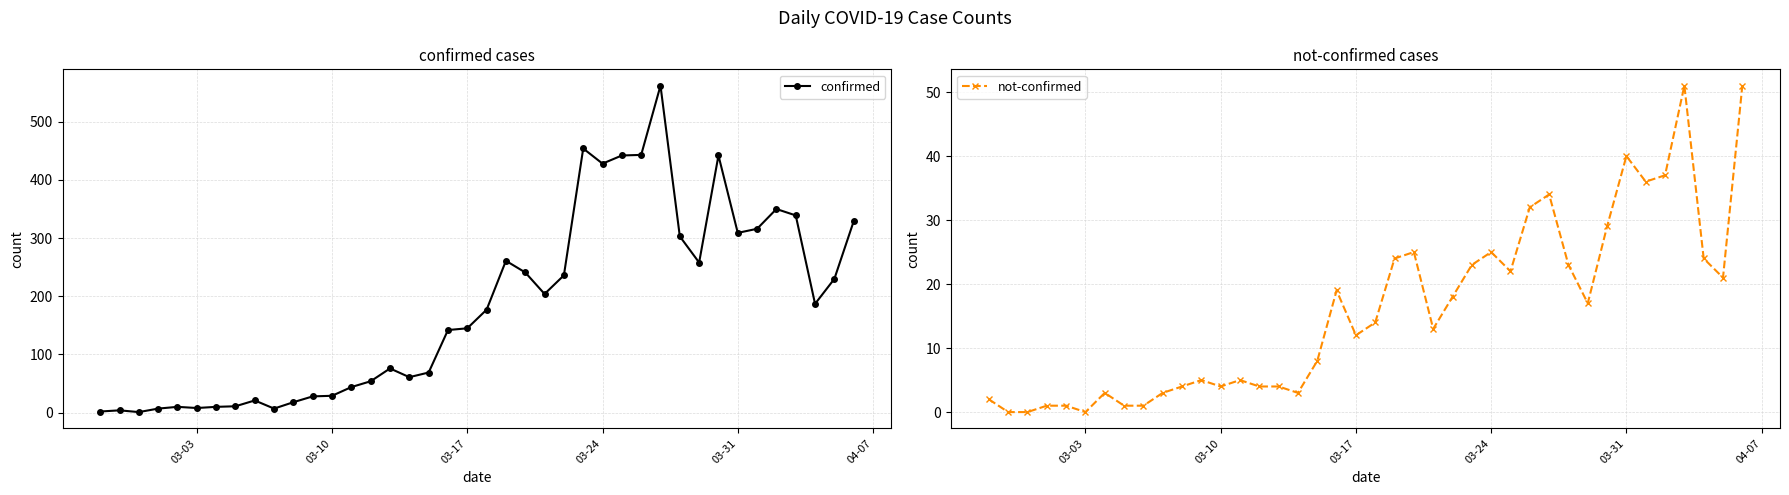

What is the maximum value shown in the chart?

562